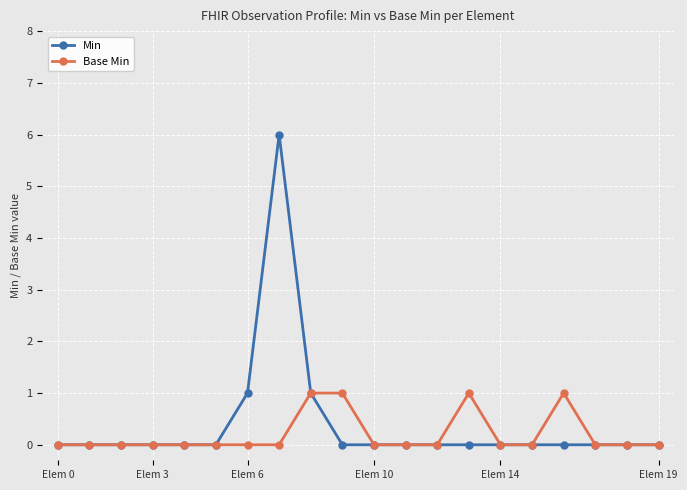

What is the maximum value shown in the chart?

6